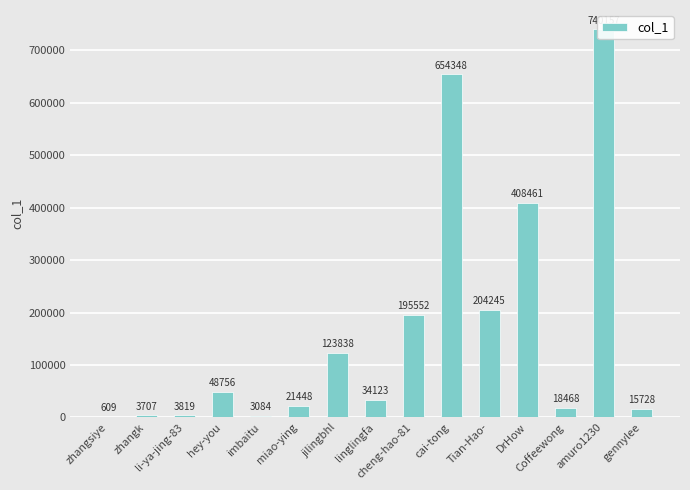

True or false: the data shows 11435 at Coffeewong.

False